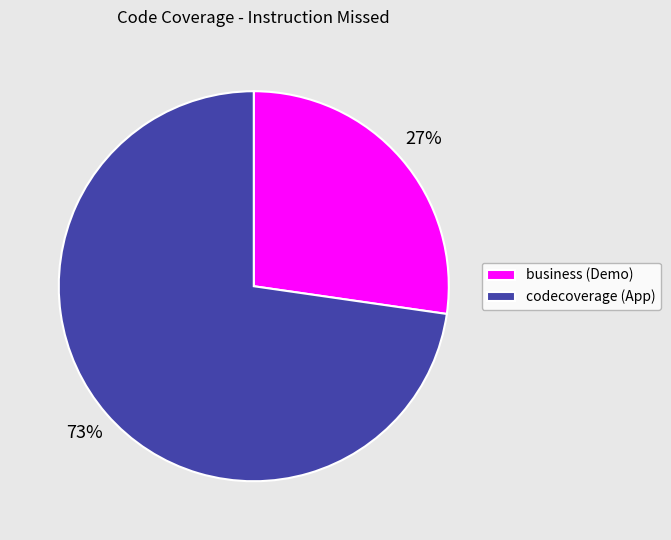

Rank the categories by value from highest to lowest.

codecoverage (App), business (Demo)